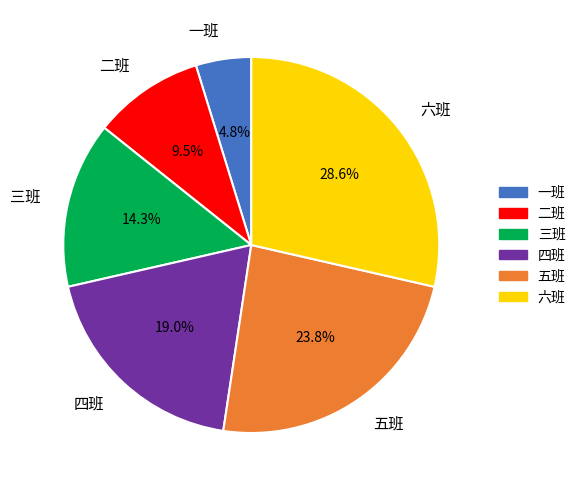

What is the smallest slice in the pie chart?

一班